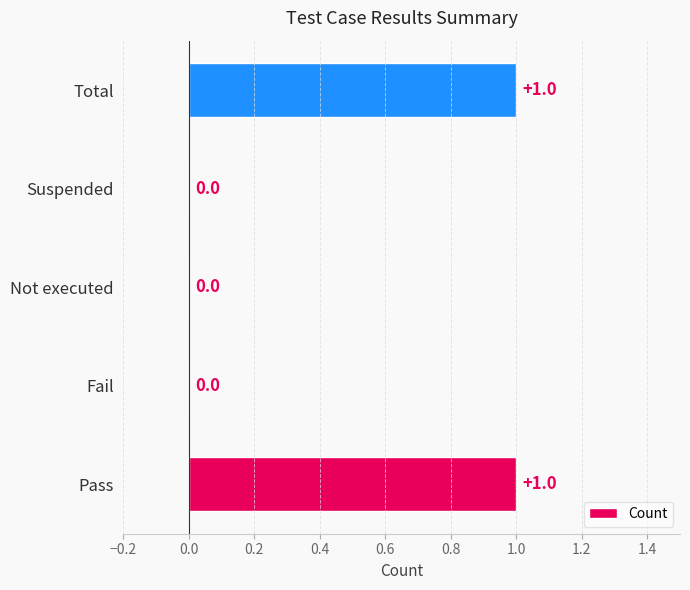

How many values are between 0 and 1?

5